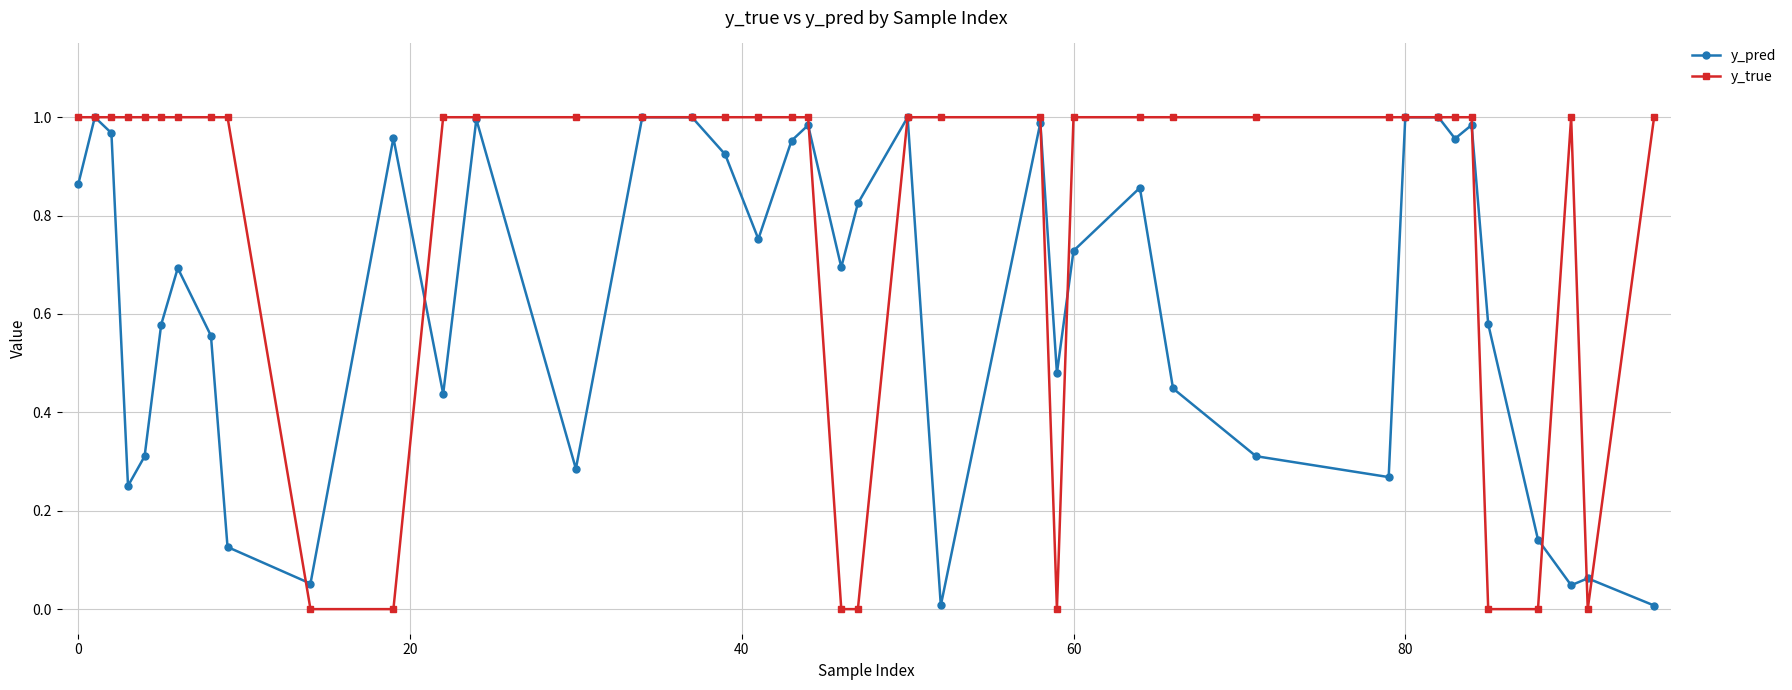

True or false: y_pred has more than 2 points higher than both neighbors.

True